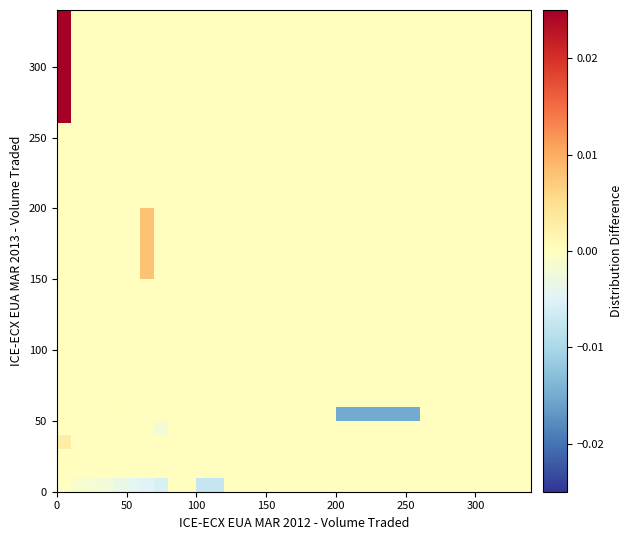

Count the number of data series in this chart.

15